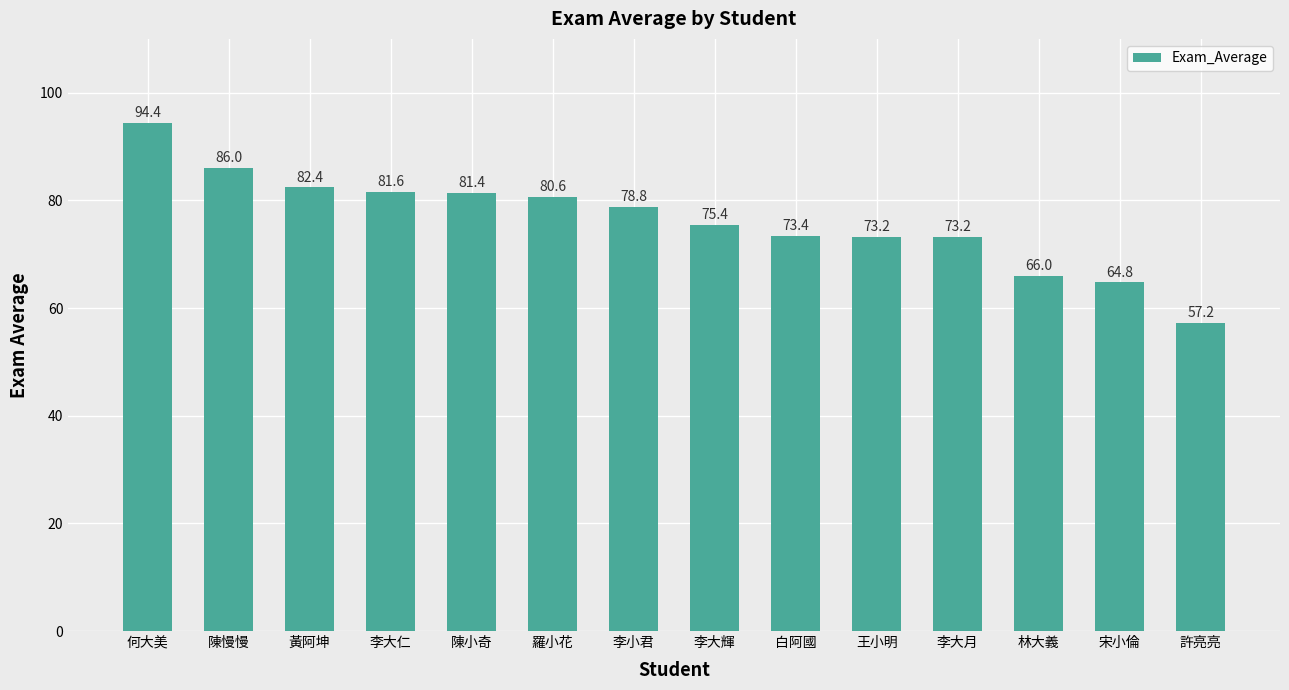

What is the ratio of the value at 何大美 to the value at 林大義?

1.4